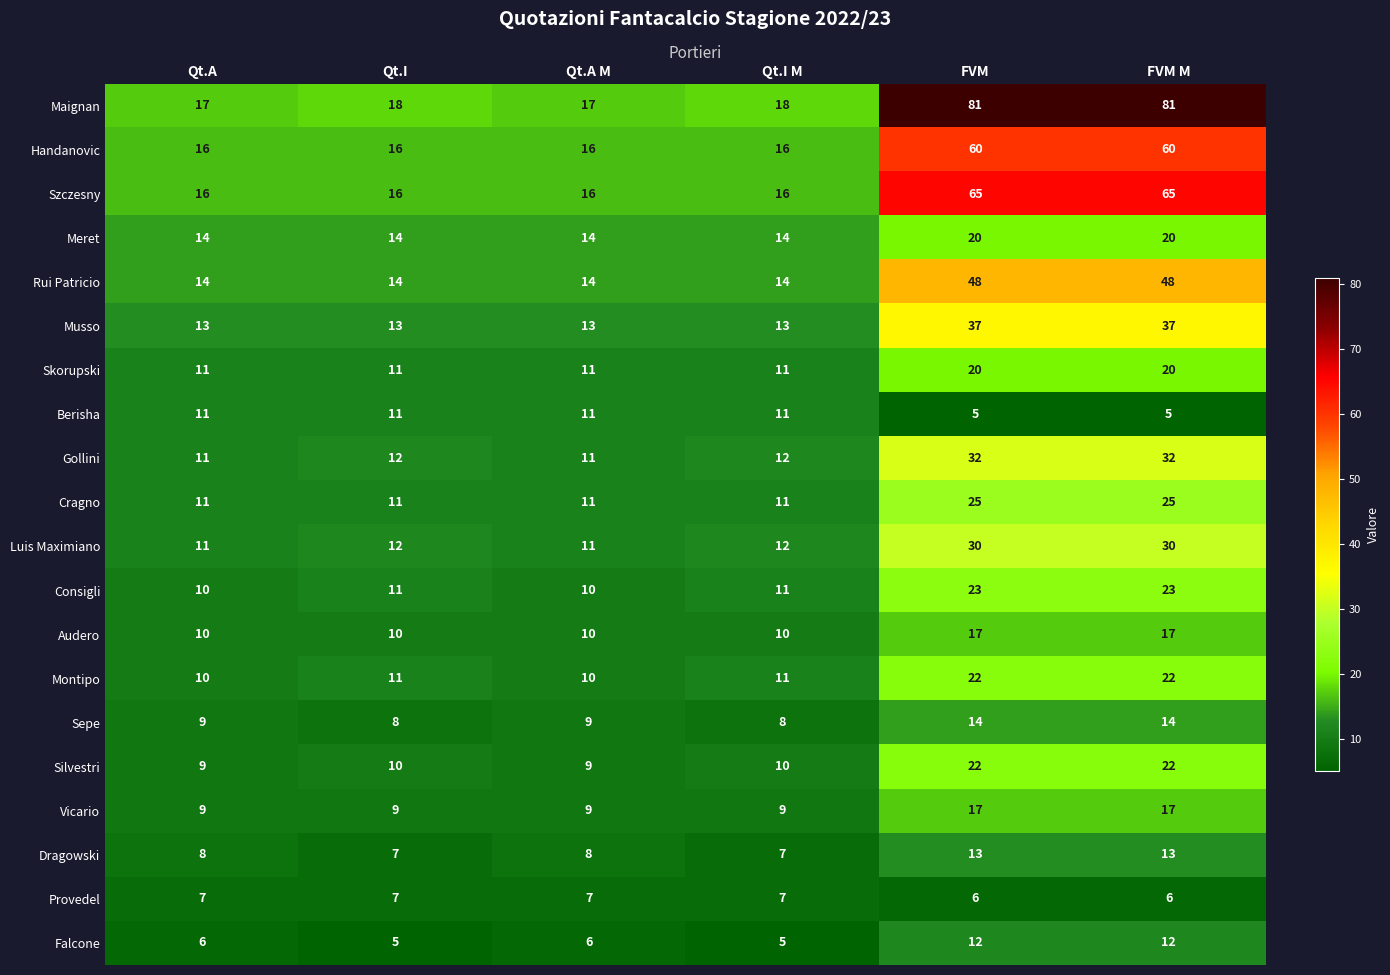

Which series has the largest range (max minus min)?

Maignan